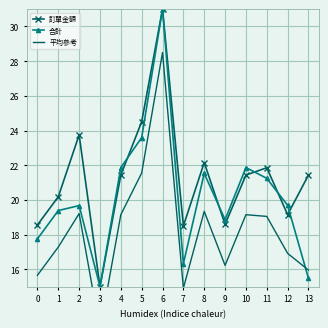

At which label does 合計 reach its peak?

6